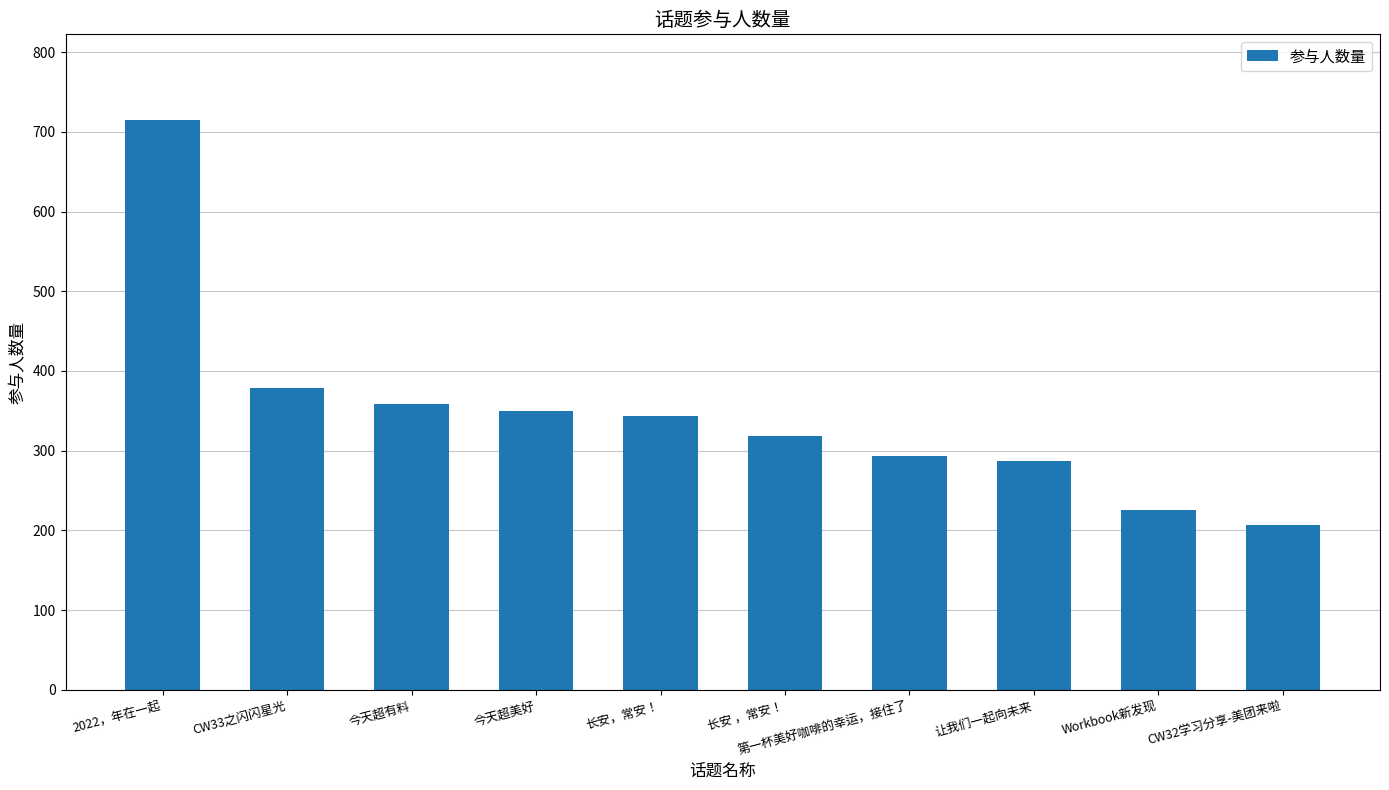

What is the label of the 1st bar from the right?

CW32学习分享-美团来啦